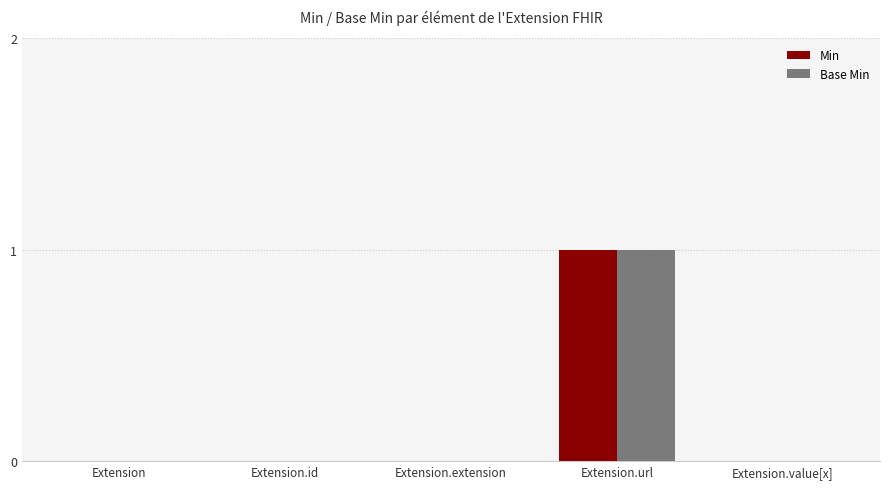

The value of Base Min at Extension.url is 2. True or false?

False